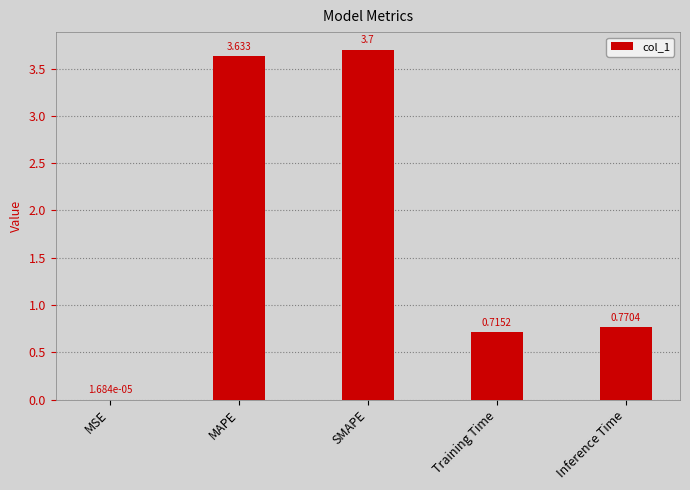

Which has a higher value, Training Time or MAPE?

MAPE